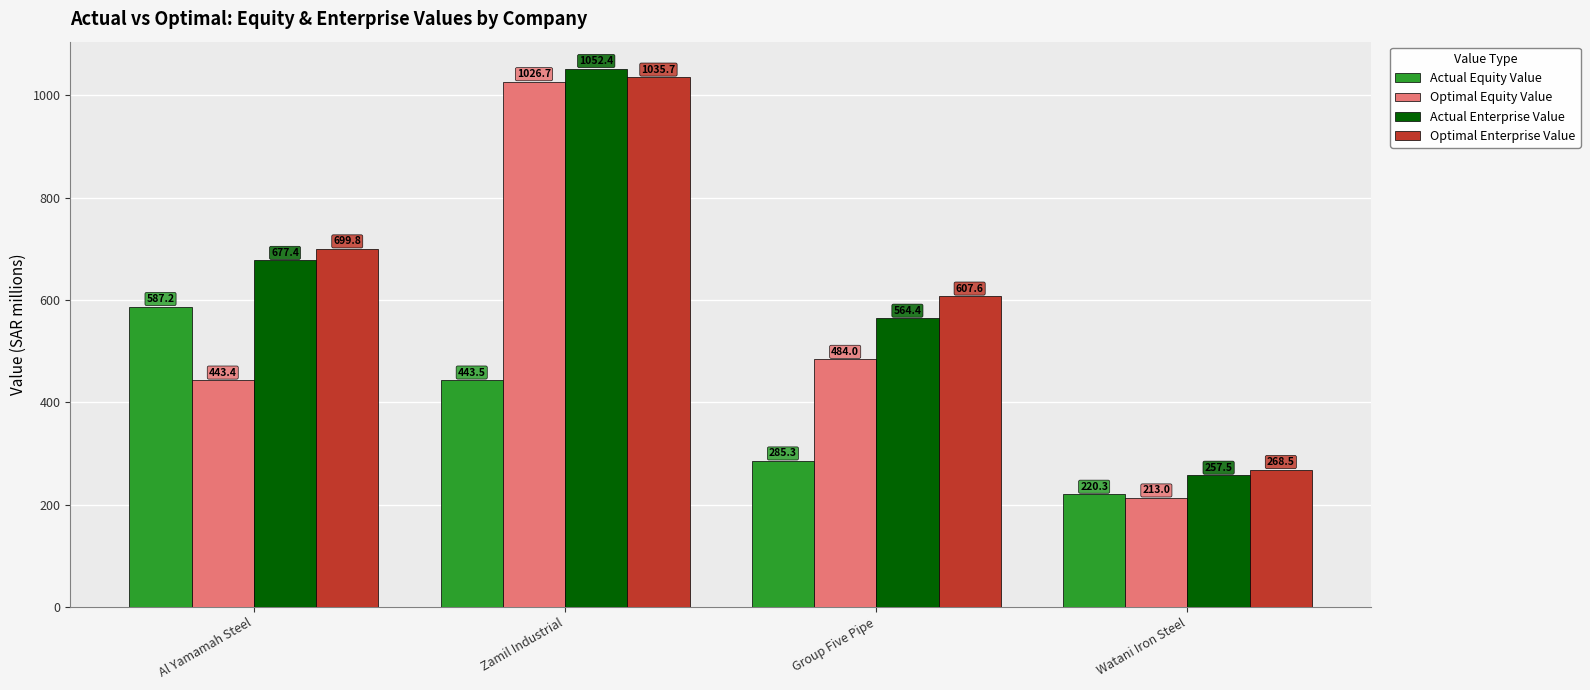

How many data points in Actual Enterprise Value are less than 677?

2